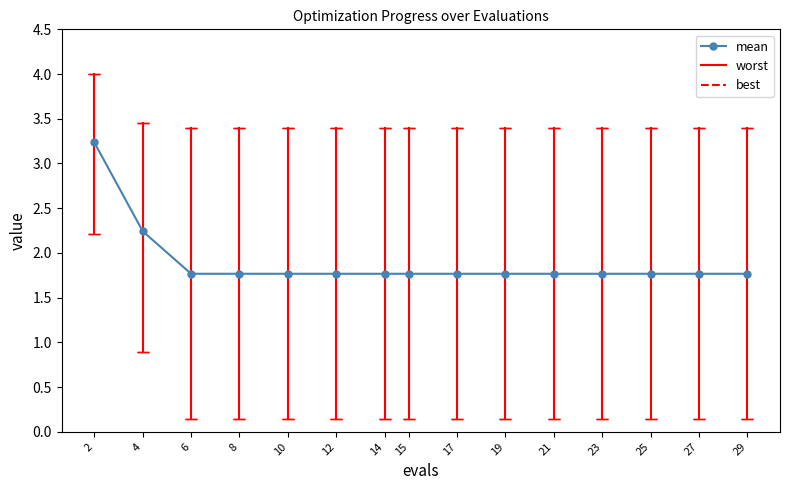

The chart shows a value of 3.2 at 2. True or false?

True